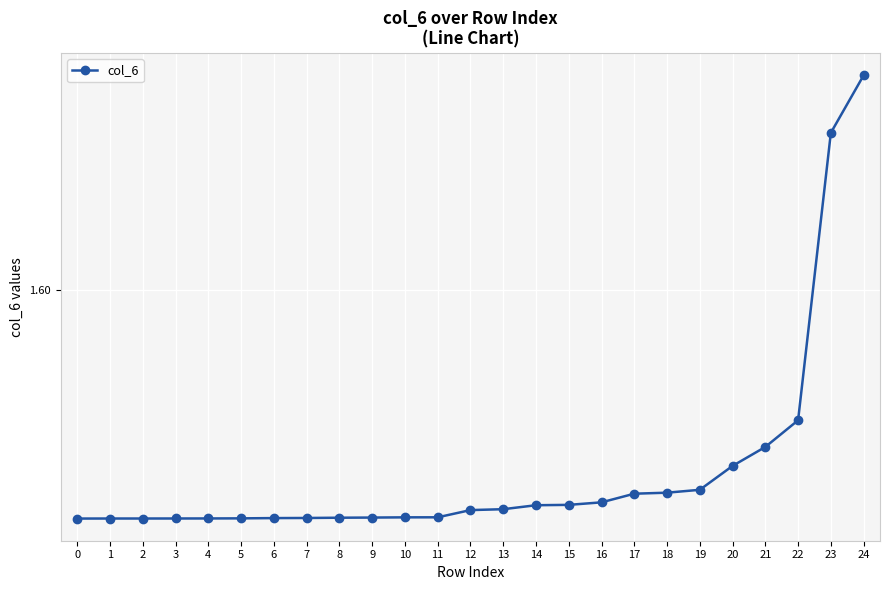

Count the values in the range 1 to 2.

25